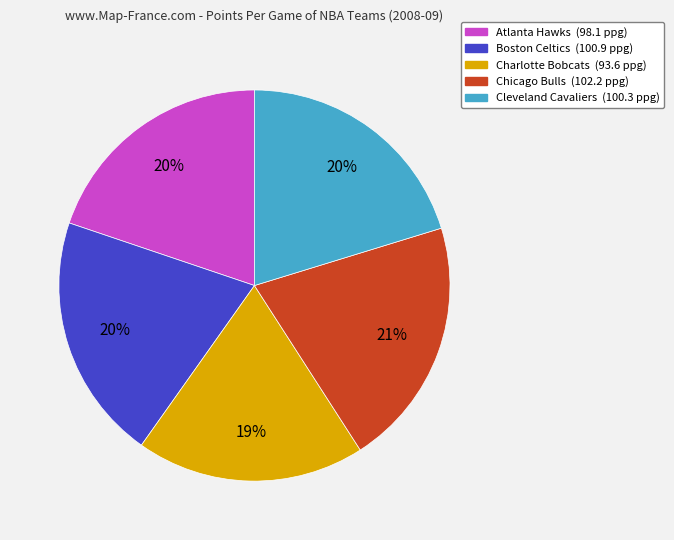

Is the sum of Chicago Bulls (102.2 ppg) and Boston Celtics (100.9 ppg) greater than half?

No